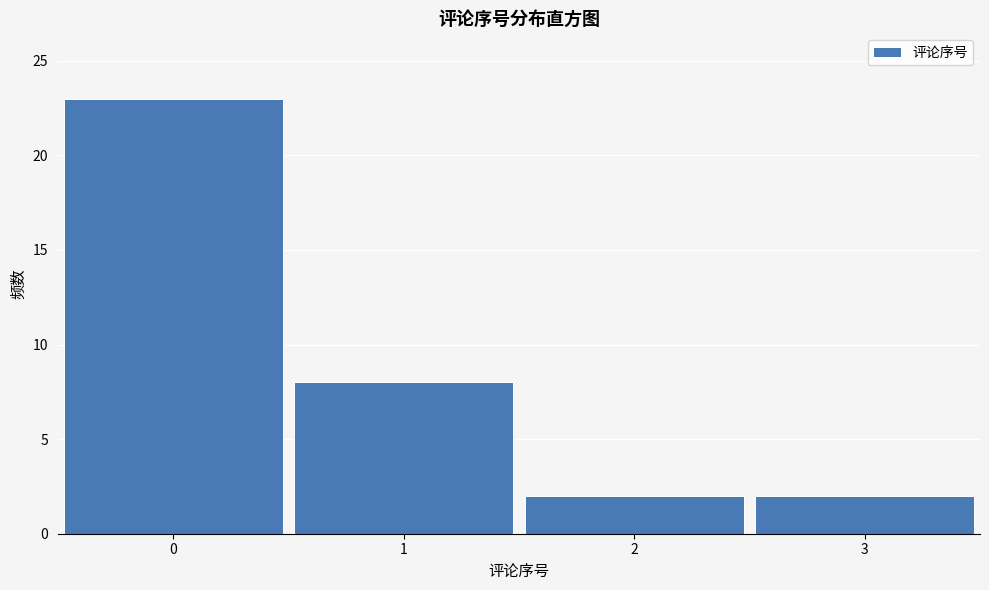

Reading left to right, what are all the values shown in this chart?

23	8	2	2